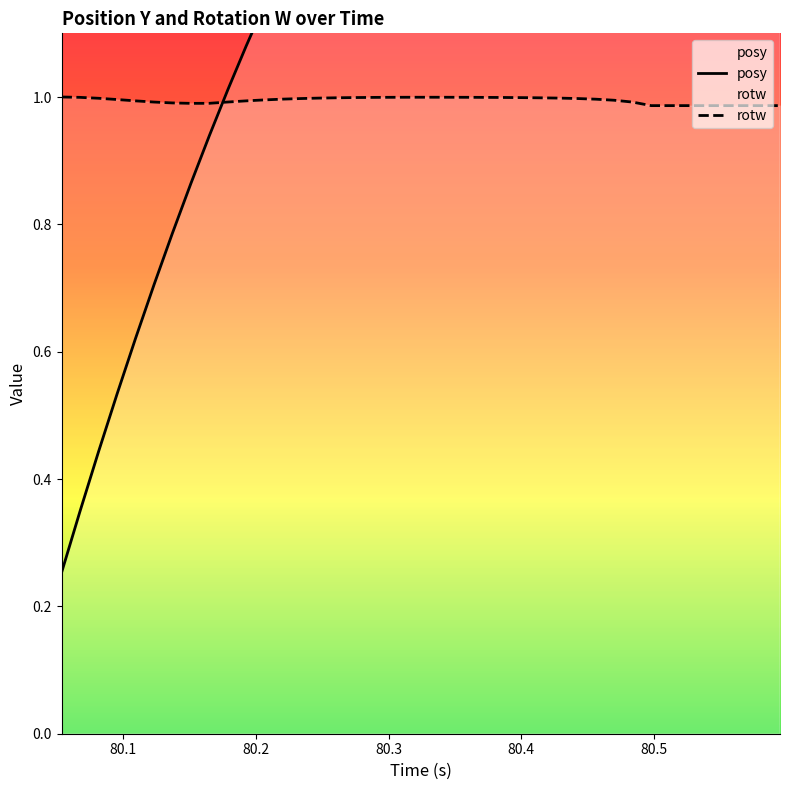

Does the chart display data point markers on the line(s)?

No